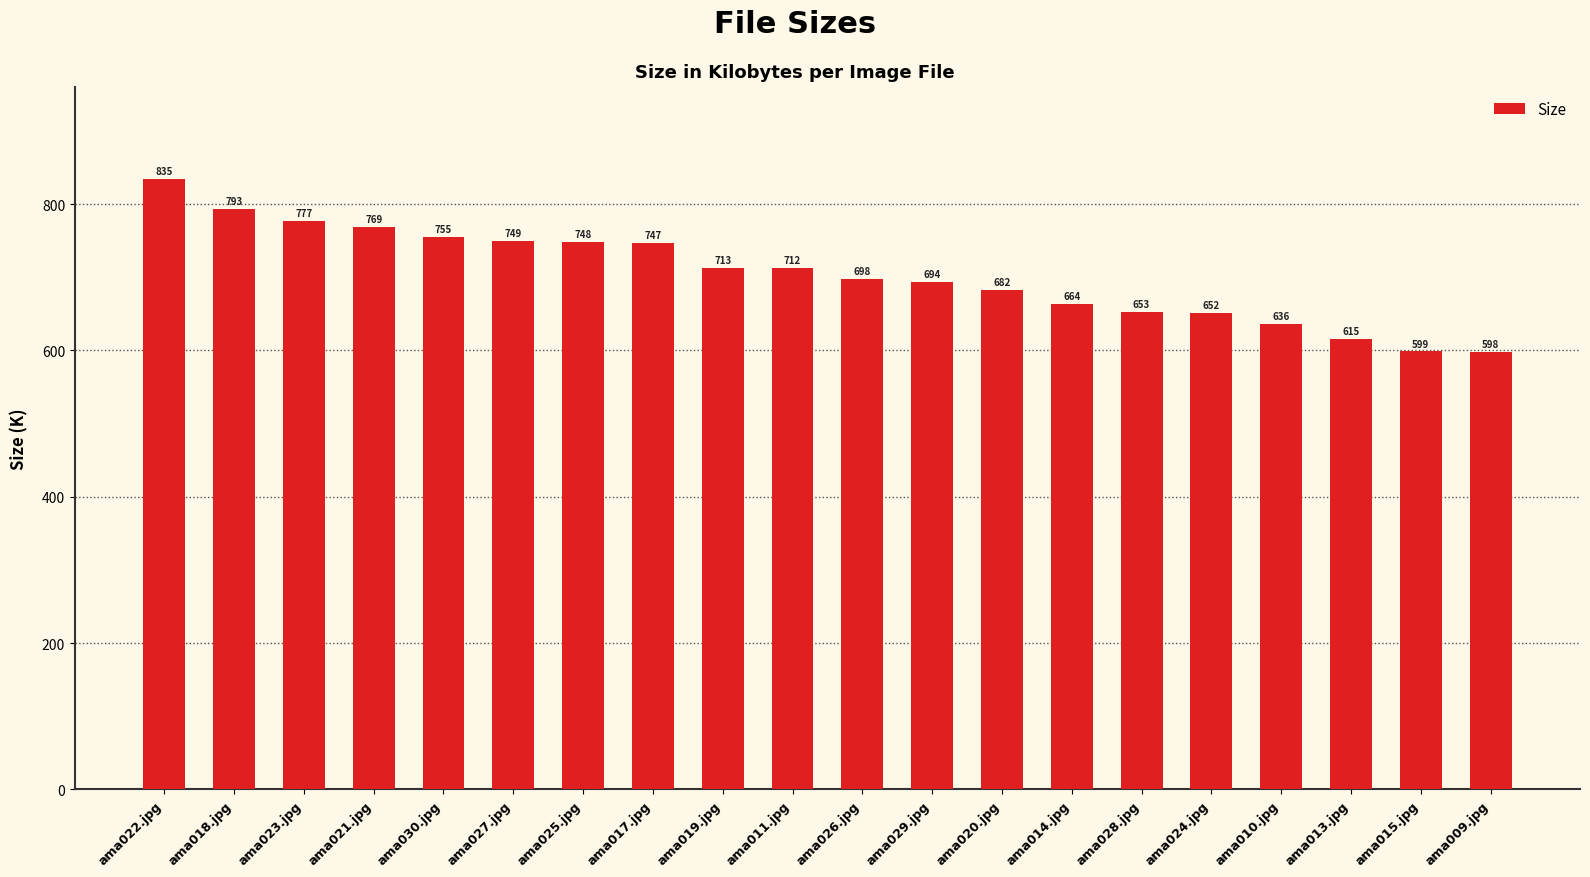

Which has a higher value, ama014.jpg or ama025.jpg?

ama025.jpg